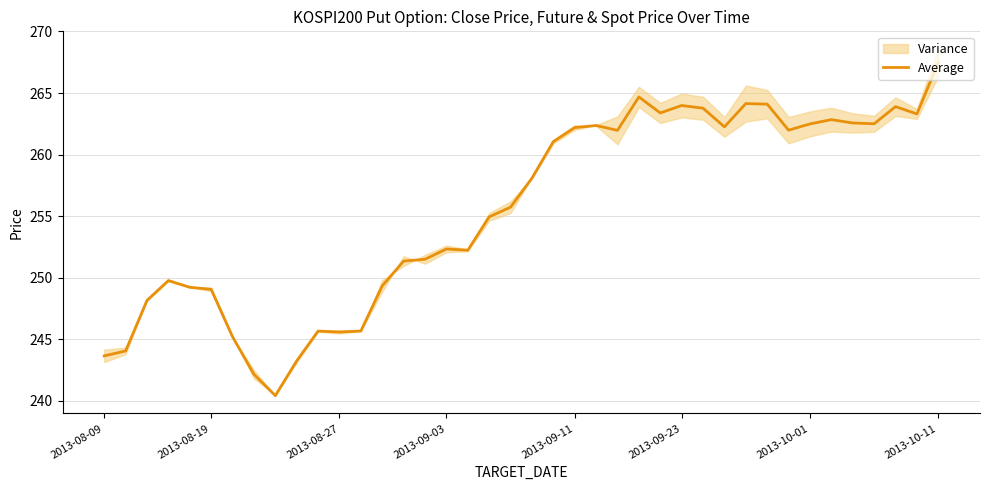

True or false: the data shows 262.4 at 23.

True